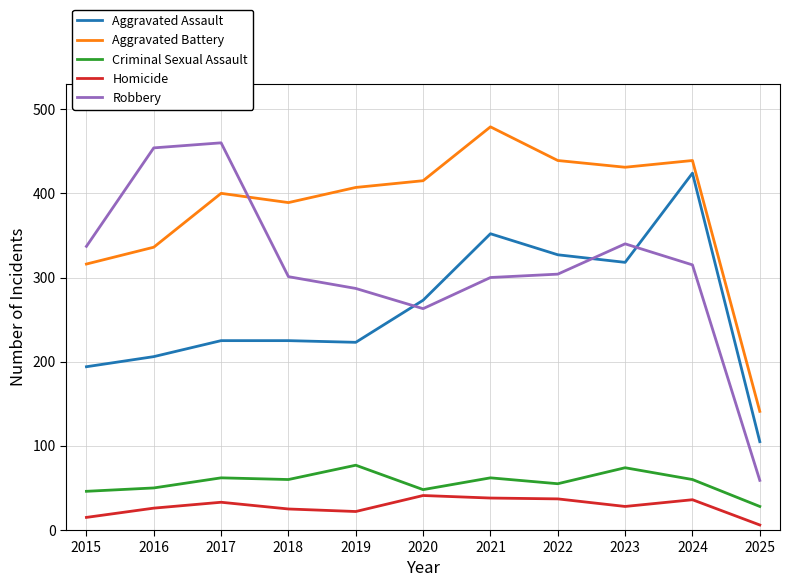

True or false: Criminal Sexual Assault and Robbery cross at least once.

False